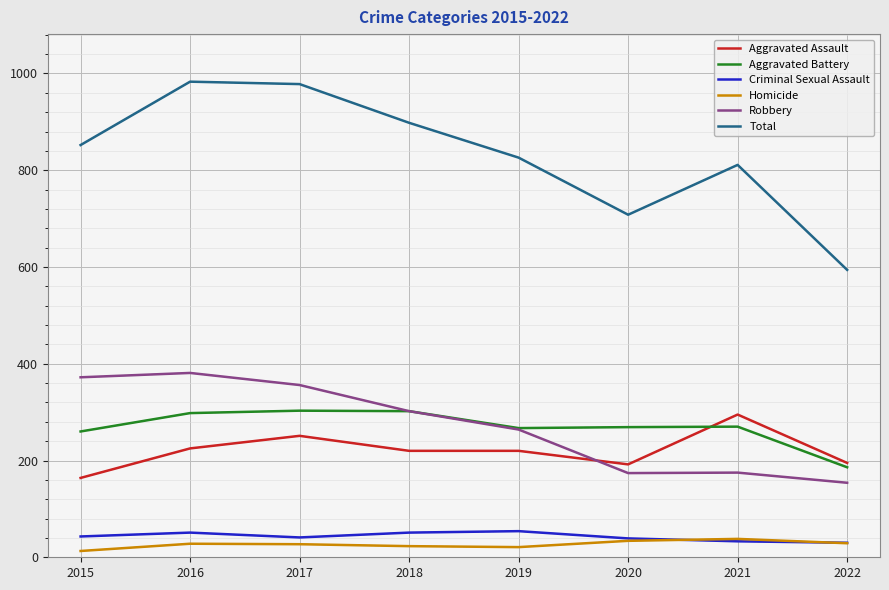

True or false: Total has a value of 811 at 2021.

True